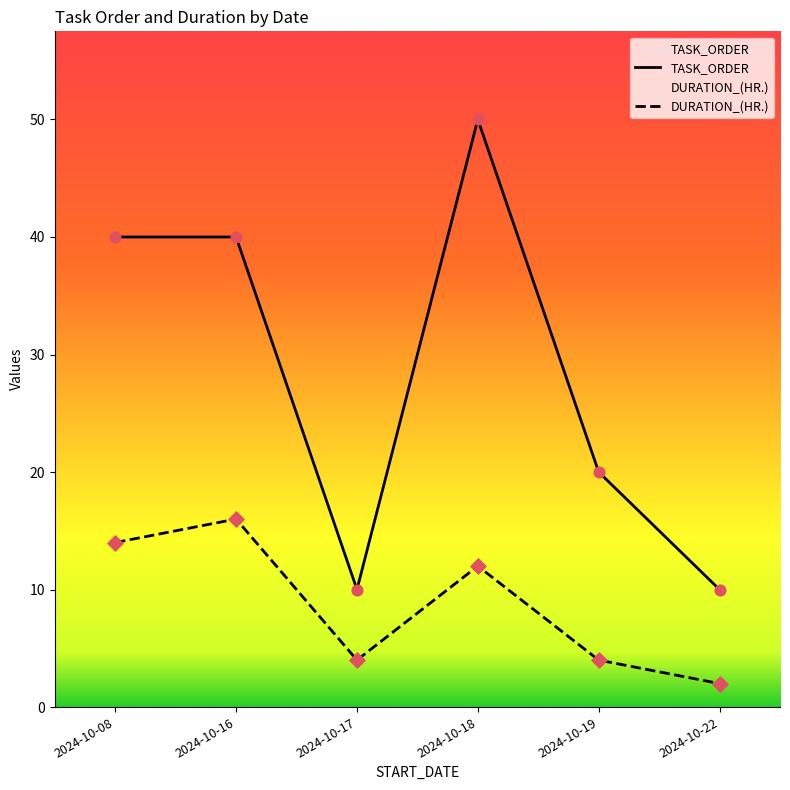

At which category is the sum across all series the highest?

2024-10-18